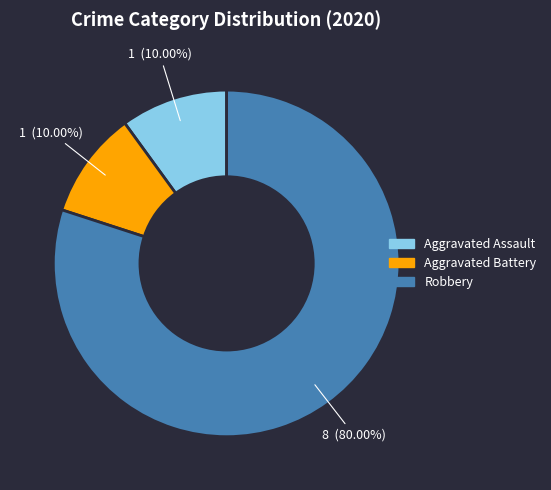

Between Robbery and Aggravated Assault, which is larger?

Robbery